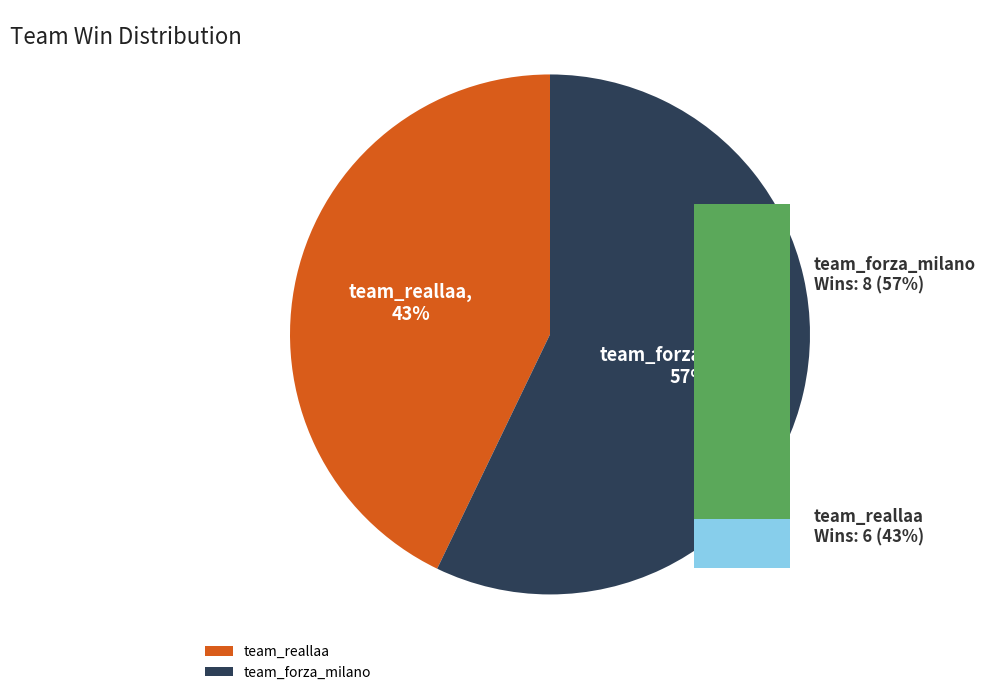

True or false: team_forza_milano accounts for 46% of the total.

False